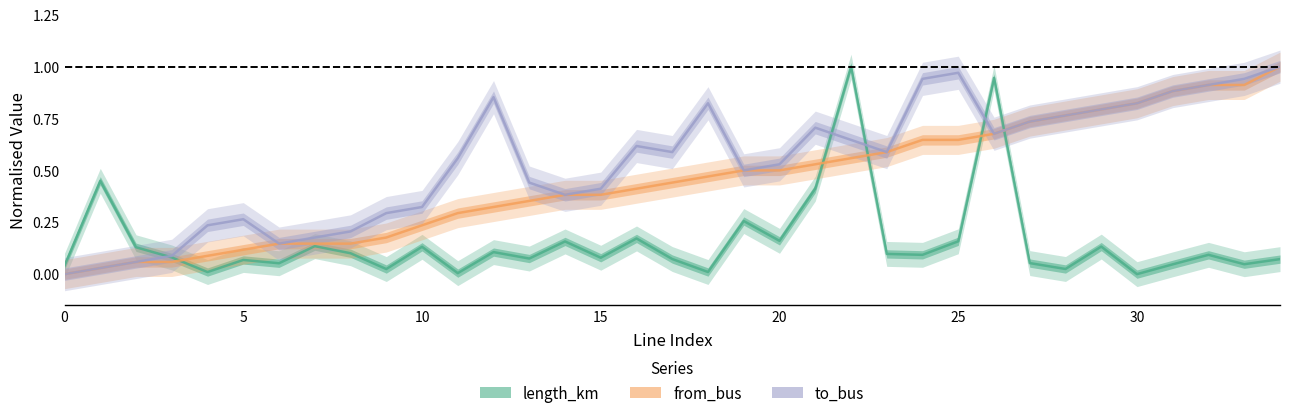

What is the sum of all length_km values?

5.5